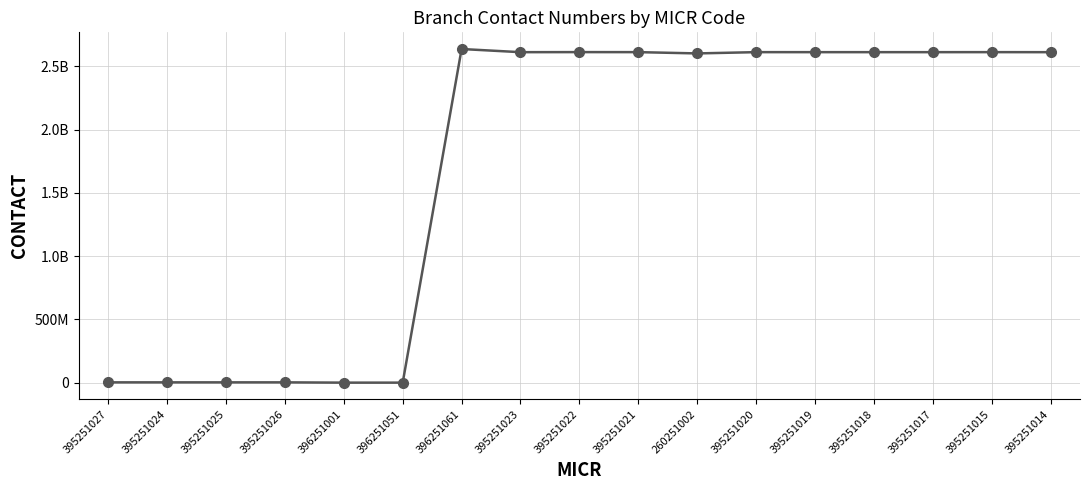

Rank the categories by value from lowest to highest.

396251051, 396251001, 395251027, 395251024, 395251025, 395251026, 260251002, 395251014, 395251023, 395251018, 395251017, 395251019, 395251020, 395251015, 395251021, 395251022, 396251061